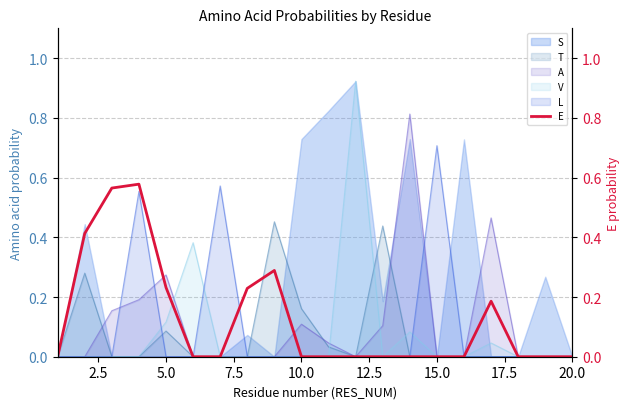

The value of A at 15.0 is 0.0. True or false?

True